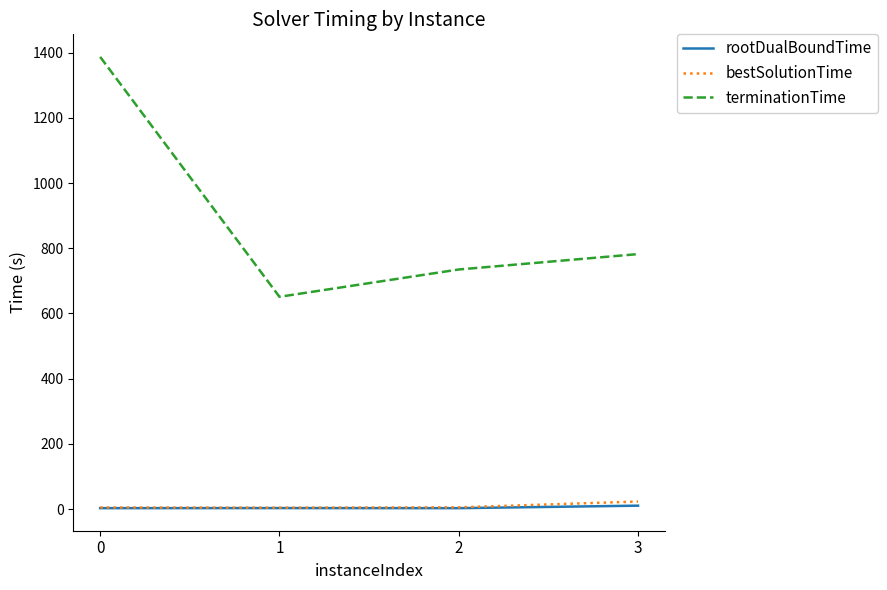

At which label does bestSolutionTime first exceed 5?

2